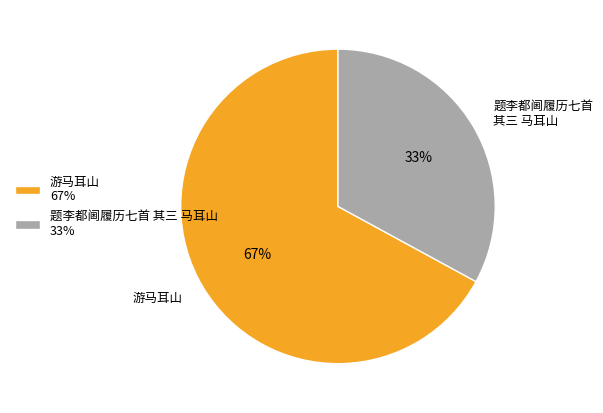

True or false: 游马耳山 accounts for 55% of the total.

False